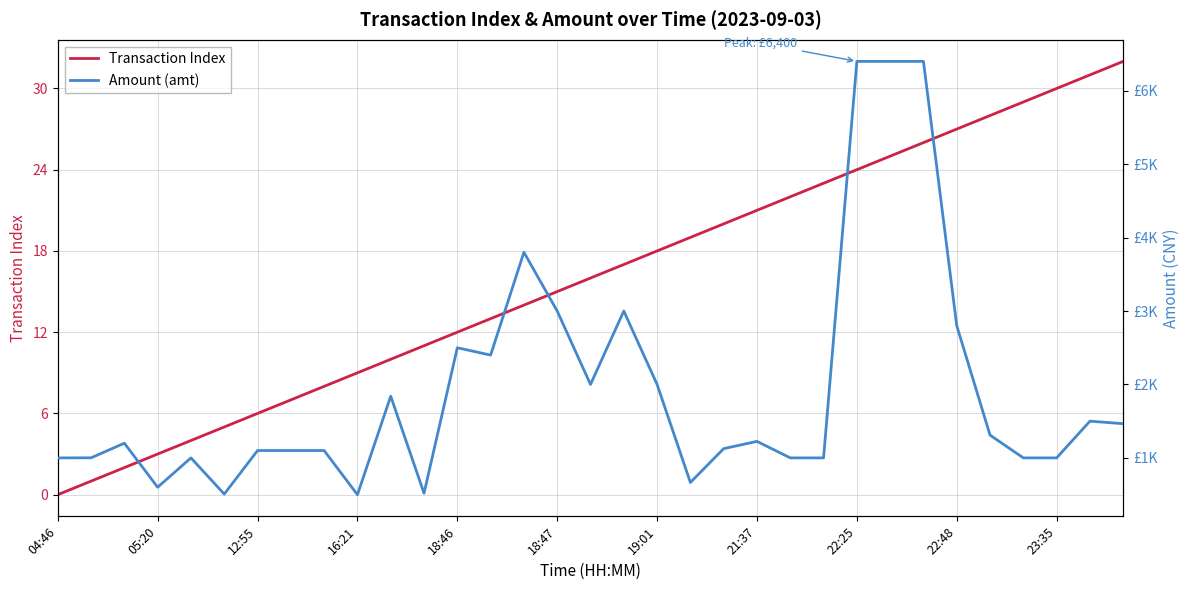

What is the difference between the maximum and minimum values in the Amount (amt) series?

5901.0